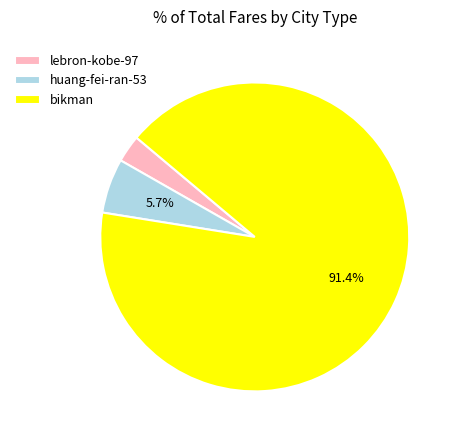

To the nearest percent, what portion does bikman represent?

91%